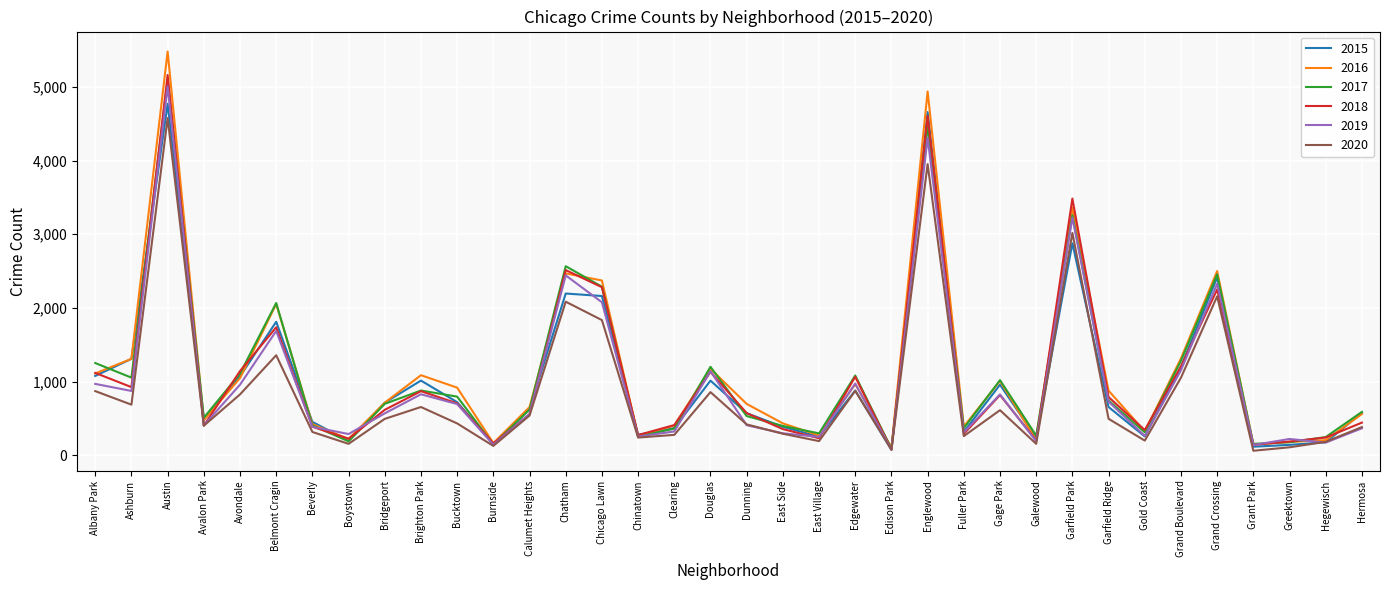

What position from the left is Clearing?

17